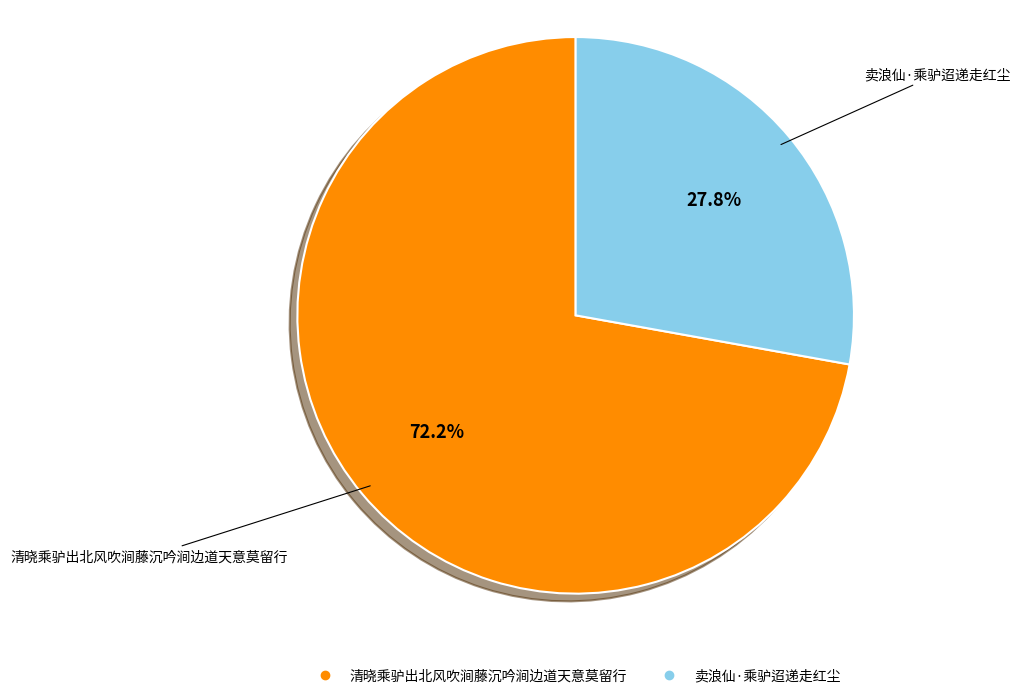

Is it true that 卖浪仙·乘驴迢递走红尘 is 28% of the pie?

True